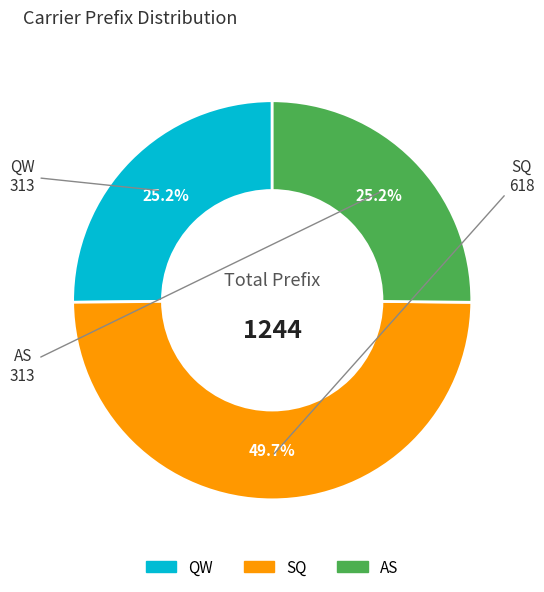

Which has a higher value, AS or SQ?

SQ